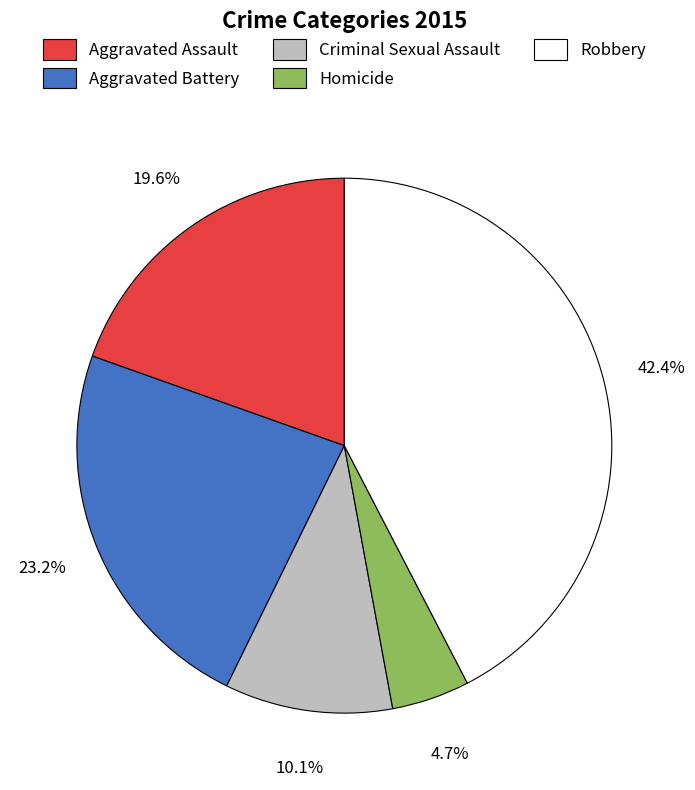

To the nearest percent, what is the average slice percentage?

20%